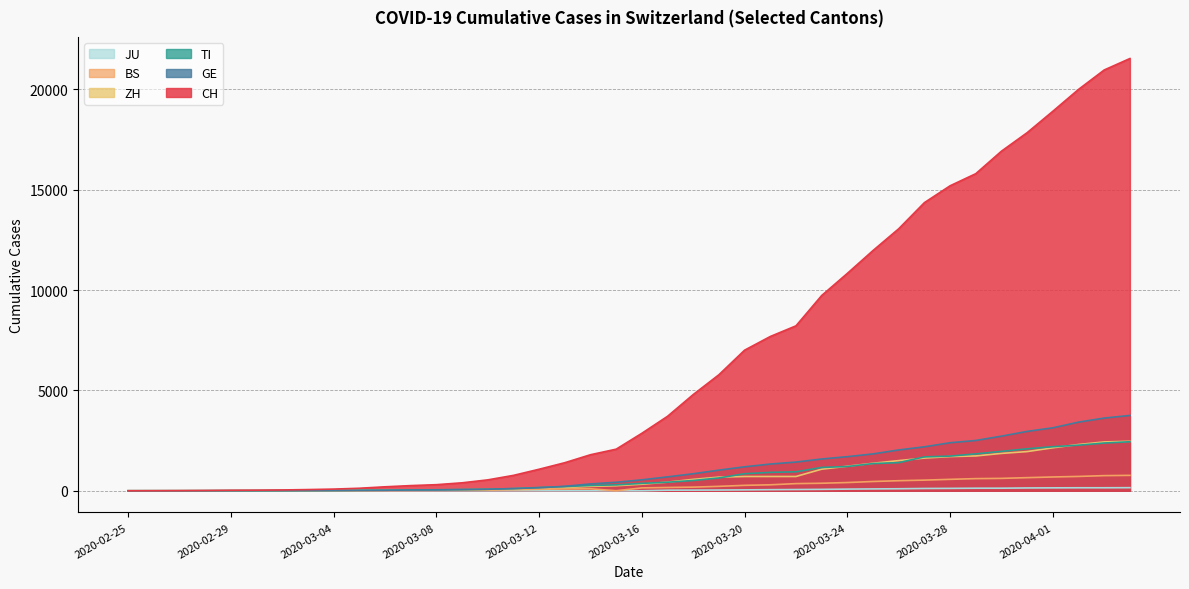

What position from the left is 2020-03-25?

30